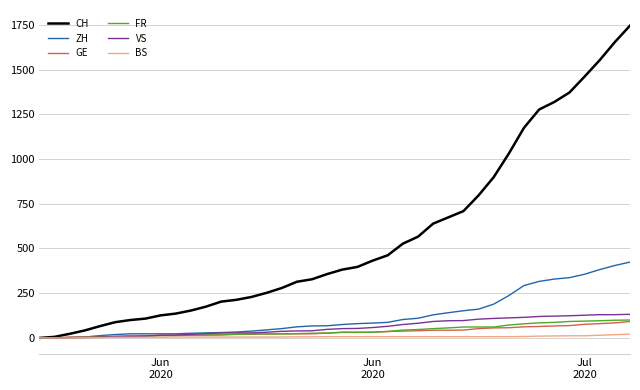

Which series has the largest total across all categories?

CH